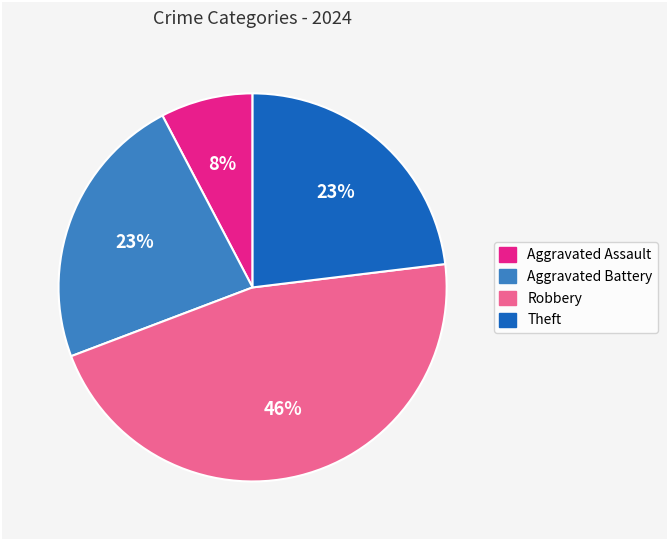

Does any single category account for the majority?

No